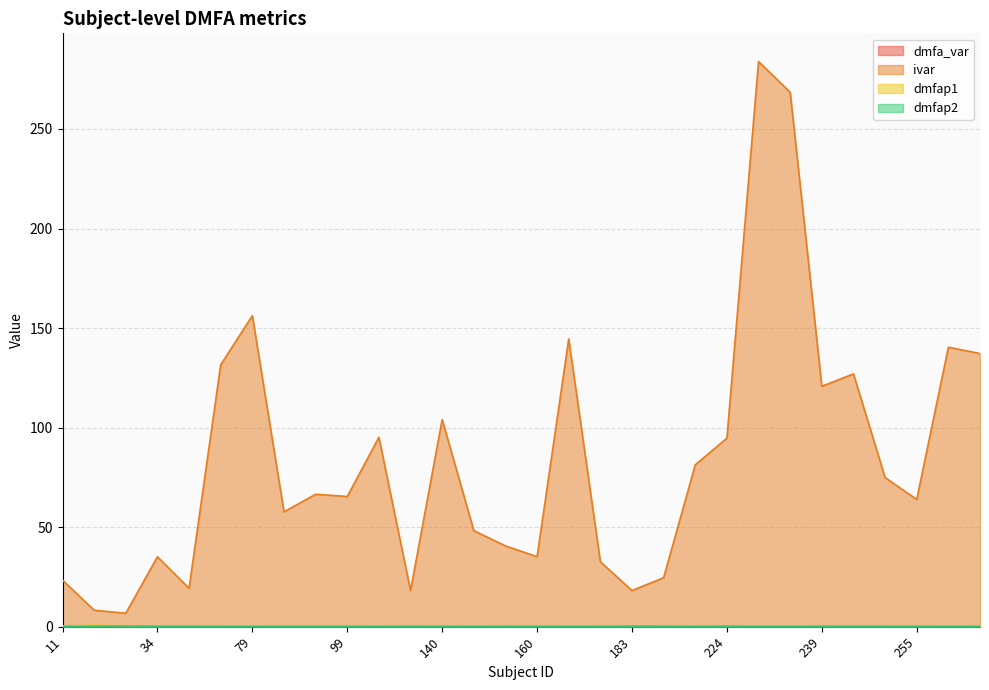

What is the value of the dmfap1 point at the 9th from the left?

0.2